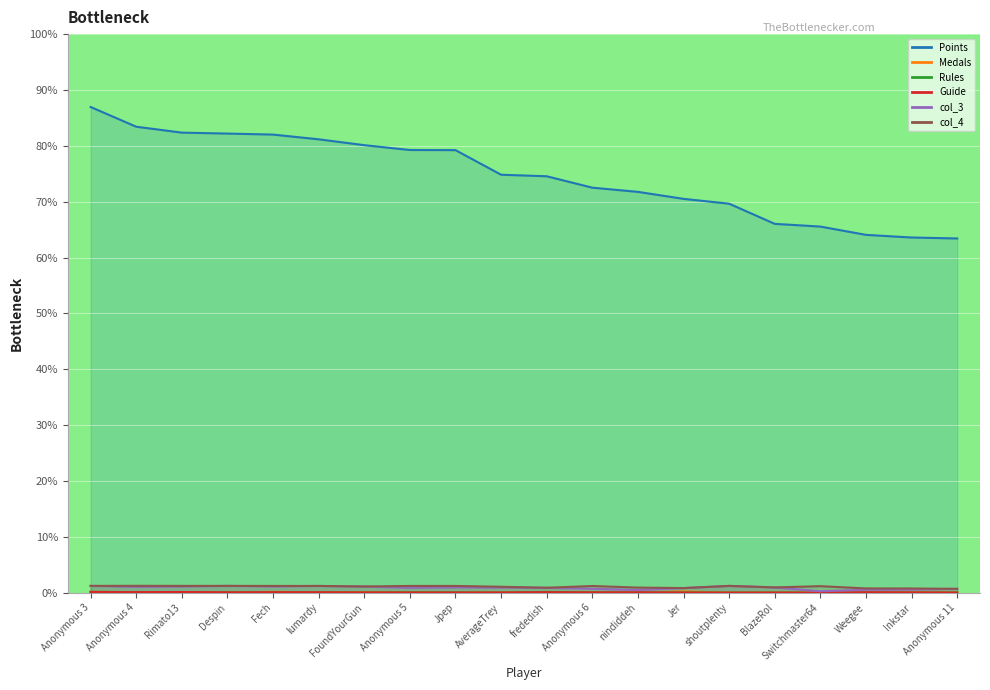

What is the highest value of the Guide series?

0.1